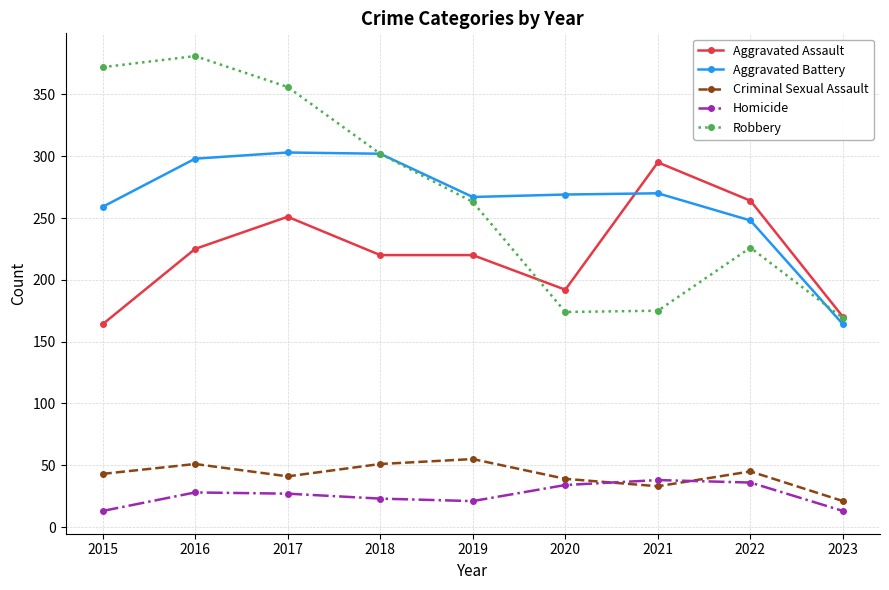

True or false: Aggravated Battery has a value of 303 at 2017.

True